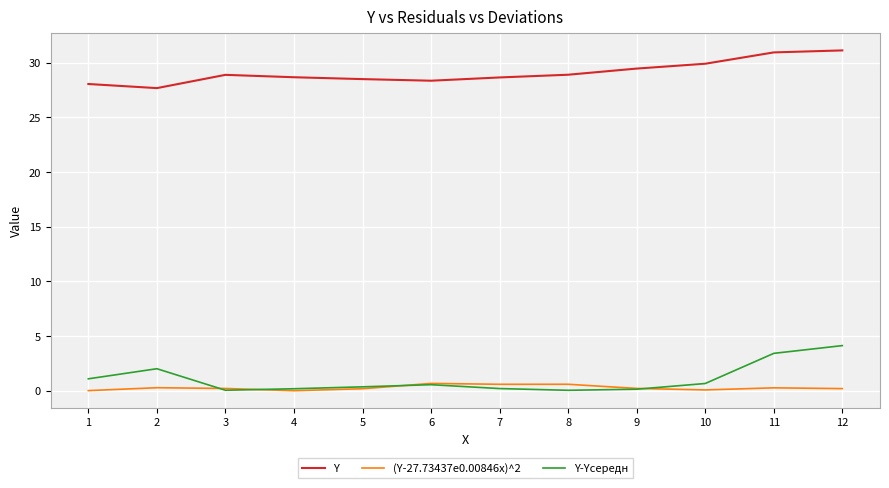

Which series has the largest range (max minus min)?

Y-Yсередн